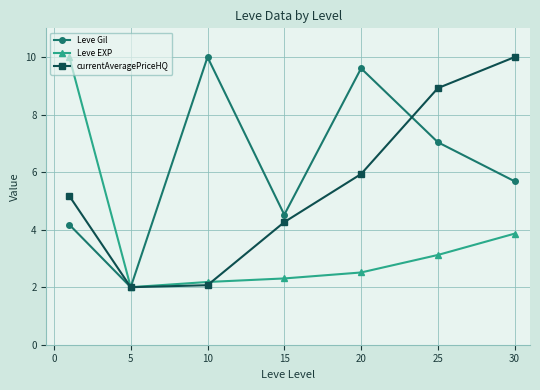

What is the difference between the maximum and second lowest values in the Leve Gil series?

5.8